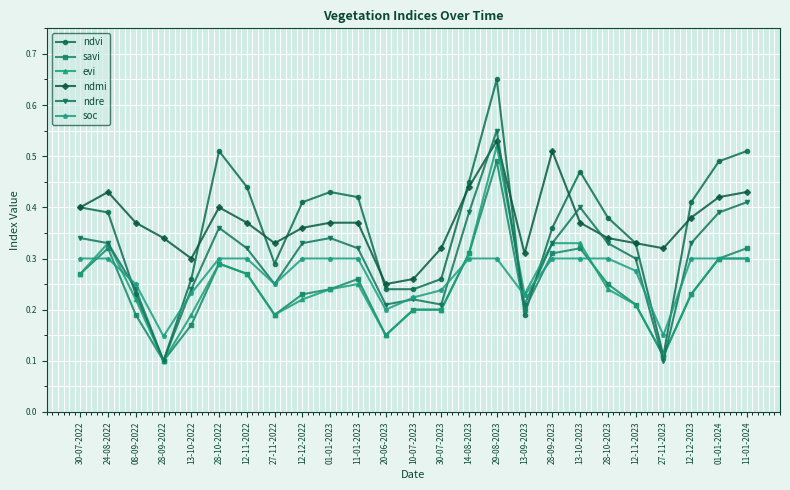

How many data points does each series have?

25